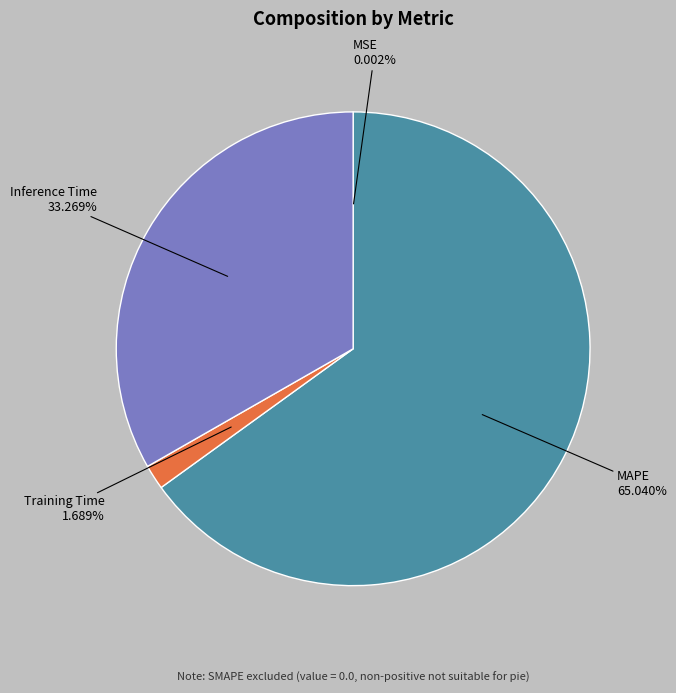

To the nearest percent, what is the average slice percentage?

25%